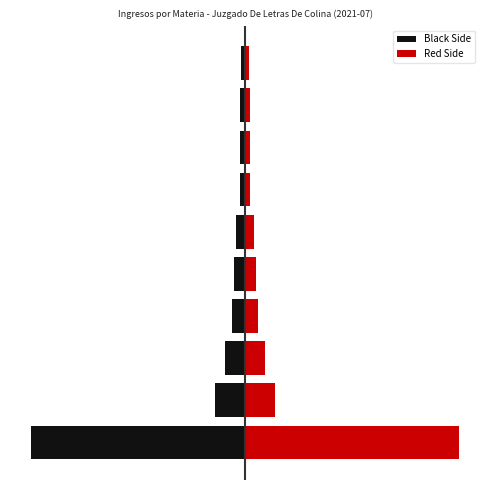

What is the sum of the Black Side values at 4 and 1?

-55